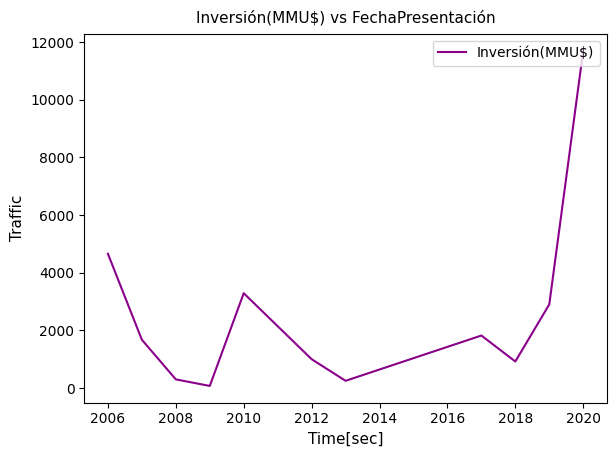

What is the maximum value shown in the chart?

11710